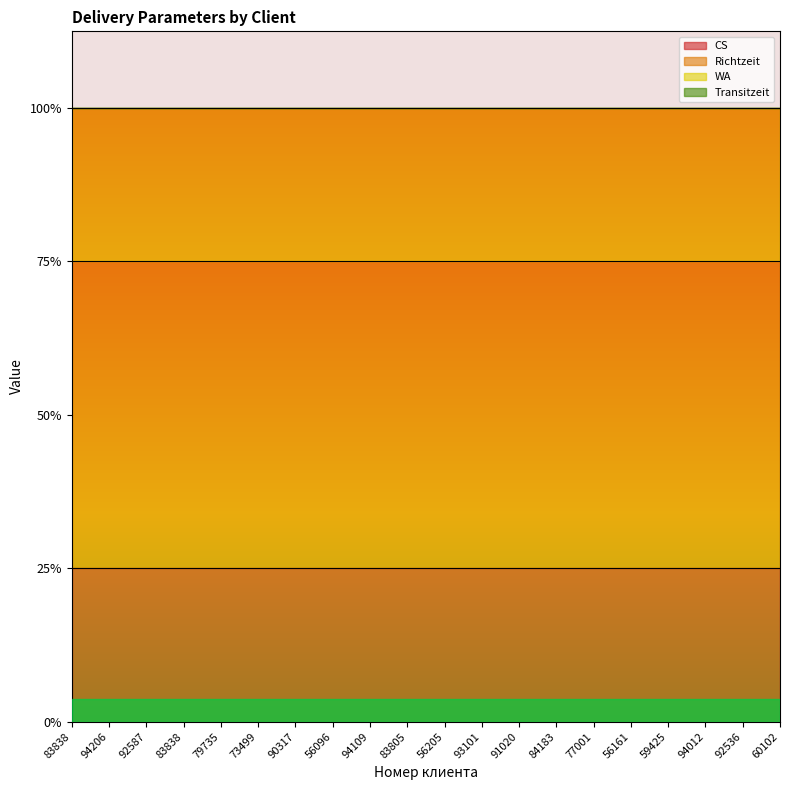

Reading left to right, extract all data points from this chart.

CS: 1	1	1	1	1	1	1	1	1	1	1	1	1	1	1	1	1	1	1	1
Richtzeit: 2	2	2	2	2	2	2	2	2	2	2	2	2	2	2	2	2	2	2	2
WA: 1	1	1	1	1	1	1	1	1	1	1	1	1	1	1	1	1	1	1	1
Transitzeit: 0	0	0	0	0	0	0	0	0	0	0	0	0	0	0	0	0	0	0	0